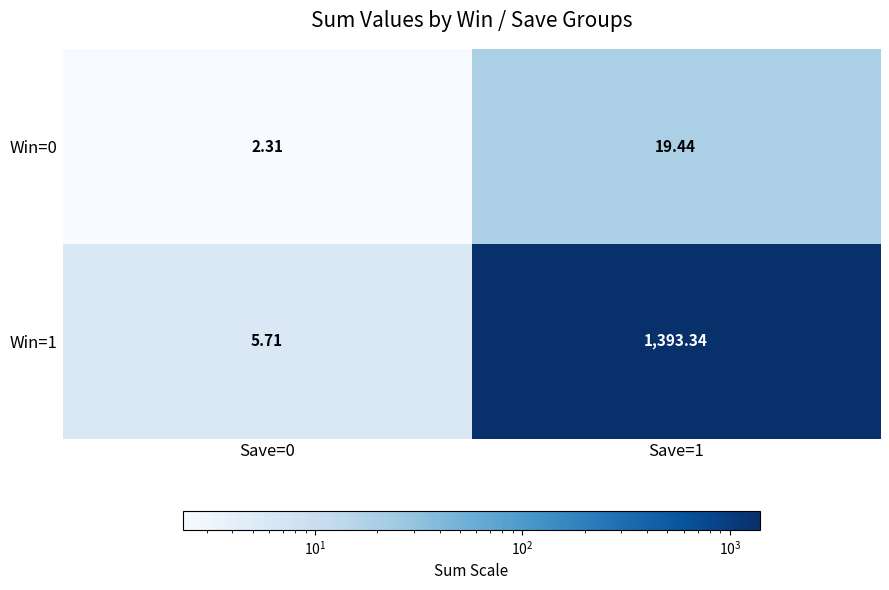

Is the value of Win=1 at Save=1 greater than the value of Win=0 at Save=0?

Yes